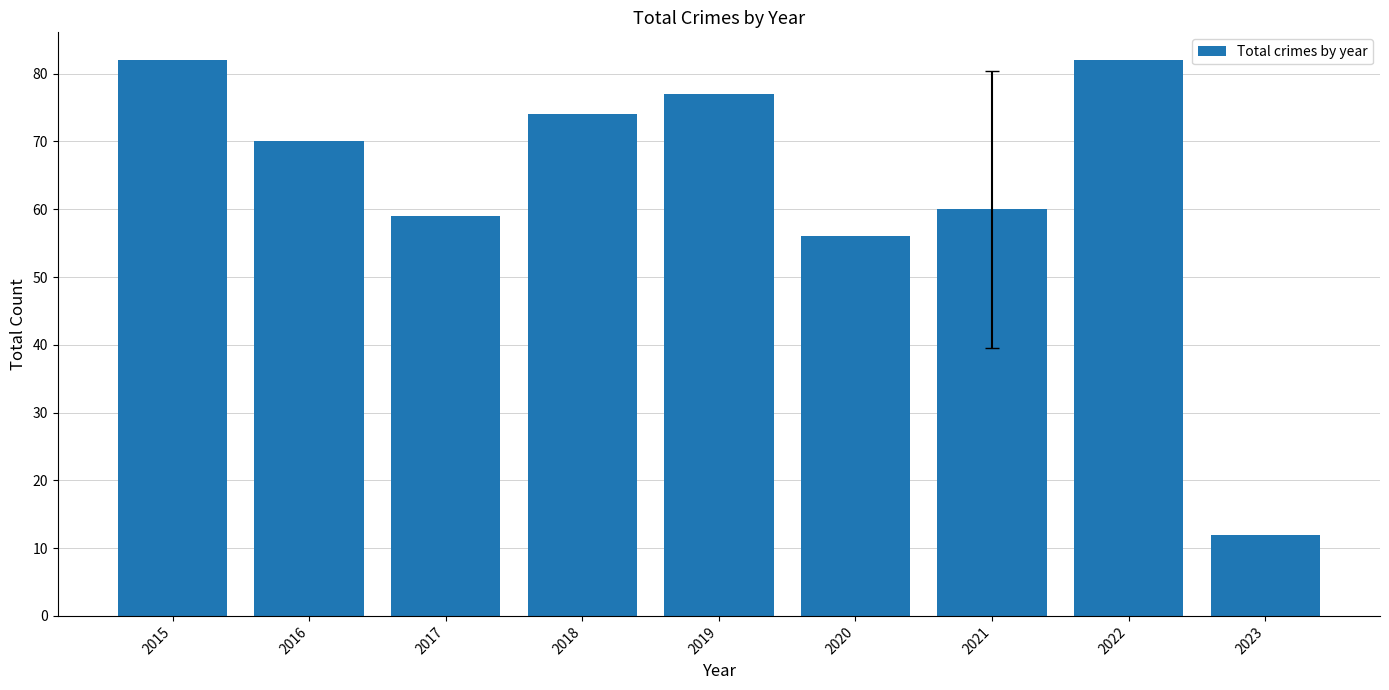

True or false: the data shows 56 at 2020.

True